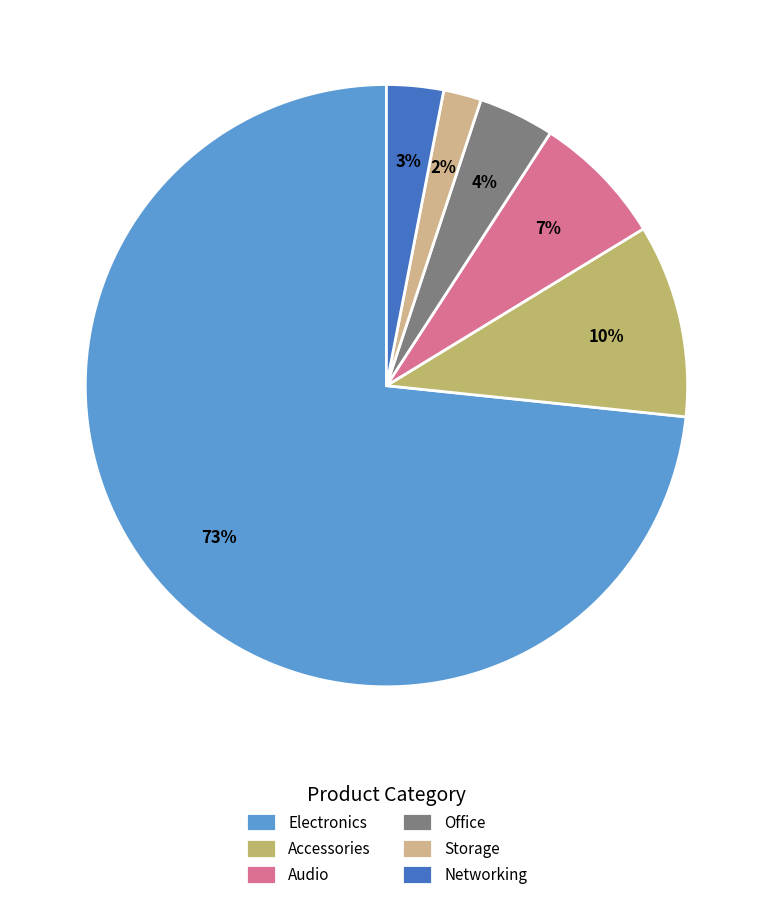

To the nearest percent, what percentage of the pie is Audio?

7%